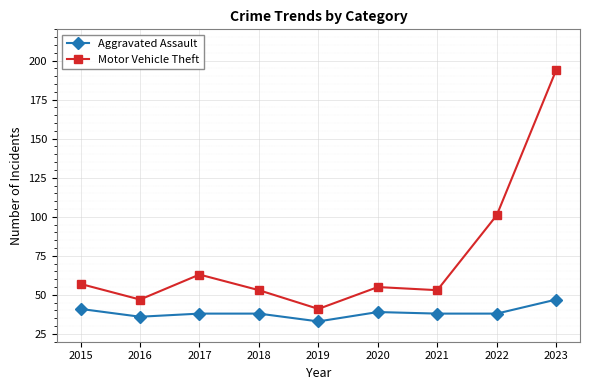

Which series has the largest total across all categories?

Motor Vehicle Theft